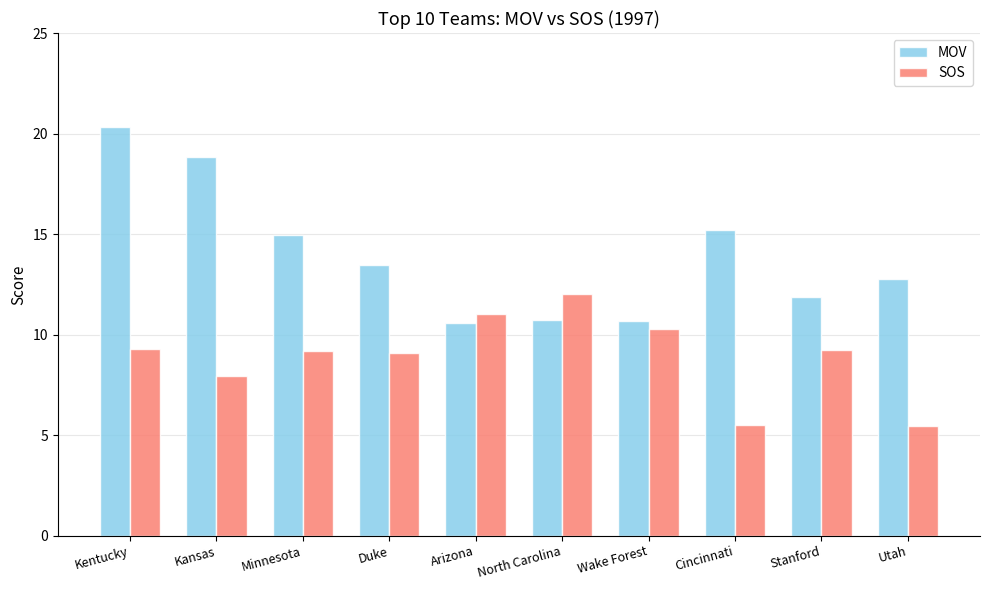

What is the value of the SOS bar at the 10th from the left?

5.5